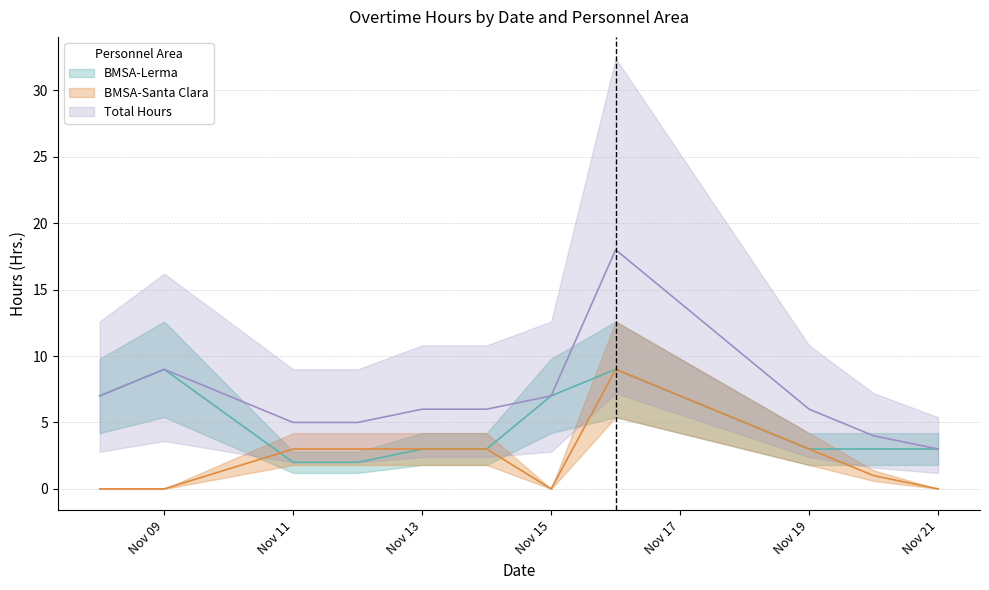

What is the difference between the maximum and minimum values in the BMSA-Lerma series?

7